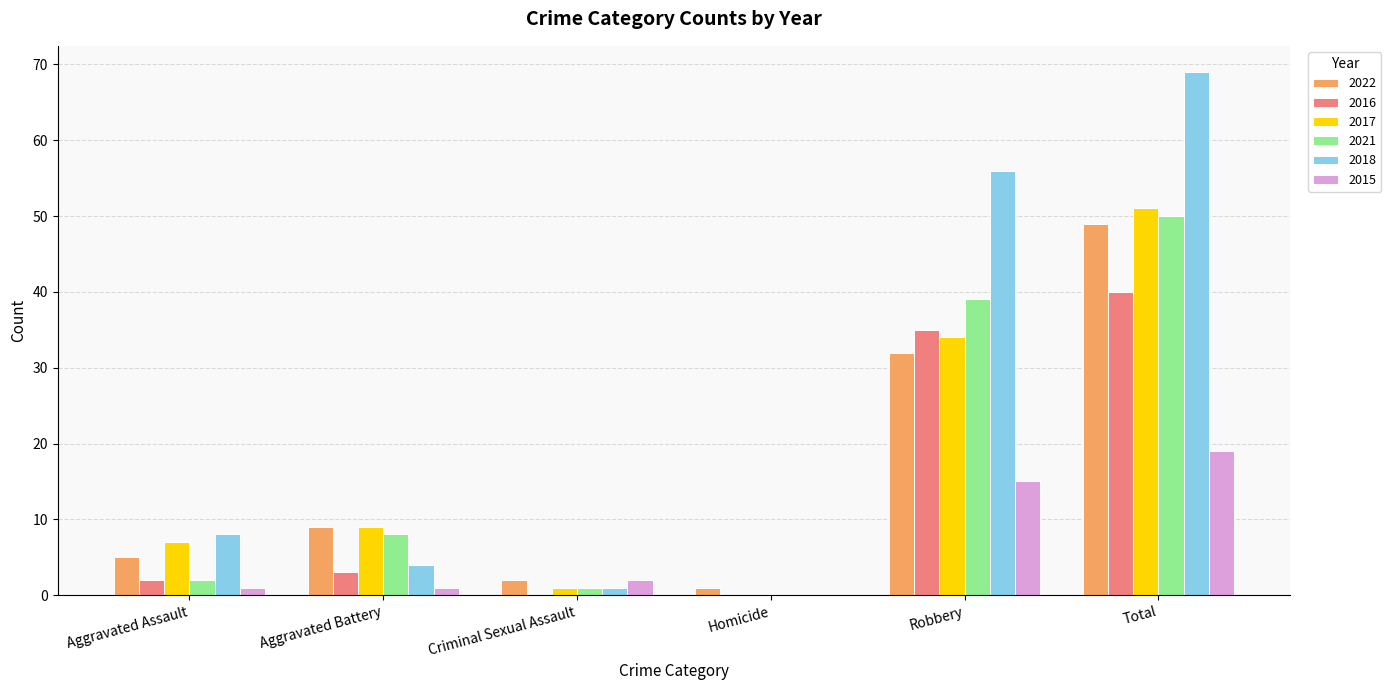

The value of 2015 at Criminal Sexual Assault is 2. True or false?

True